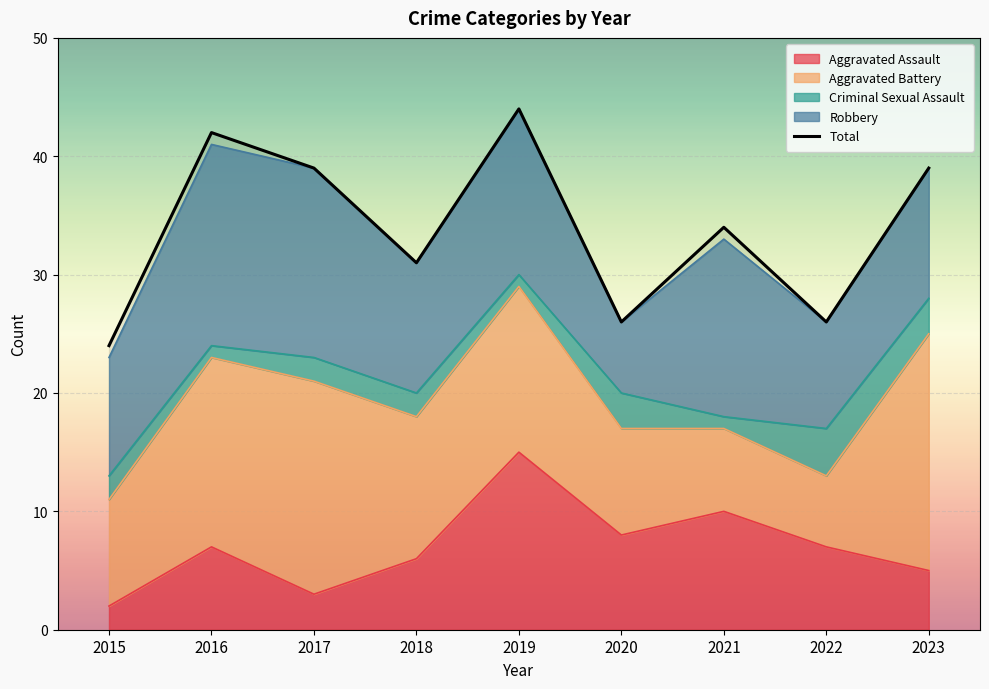

What is the difference between the second highest and minimum values?

18